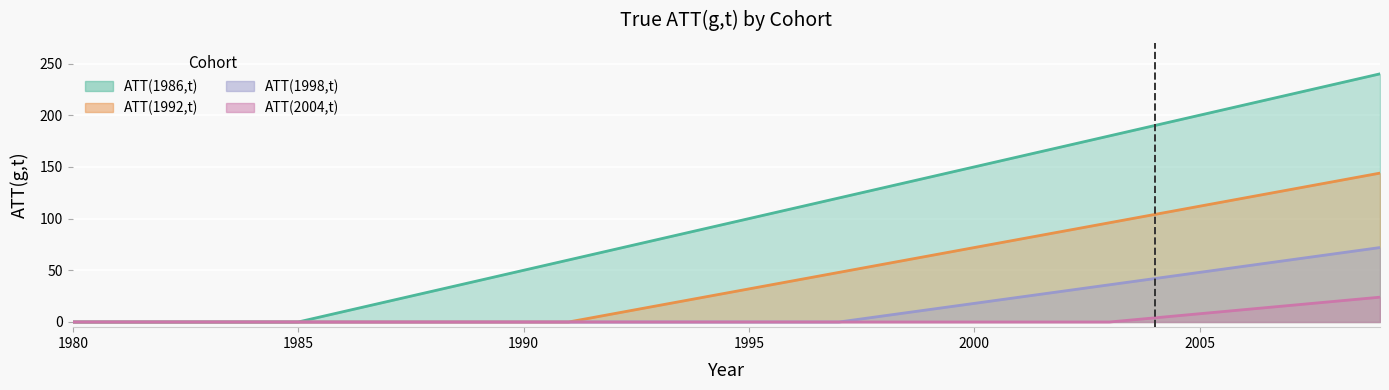

Reading left to right, what are all the values shown in this chart?

ATT(1986,t): 0	0	0	0	0	0	10	20	30	40	50	60	70	80	90	100	110	120	130	140	150	160	170	180	190	200	210	220	230	240
ATT(1992,t): 0	0	0	0	0	0	0	0	0	0	0	0	8	16	24	32	40	48	56	64	72	80	88	96	104	112	120	128	136	144
ATT(1998,t): 0	0	0	0	0	0	0	0	0	0	0	0	0	0	0	0	0	0	6	12	18	24	30	36	42	48	54	60	66	72
ATT(2004,t): 0	0	0	0	0	0	0	0	0	0	0	0	0	0	0	0	0	0	0	0	0	0	0	0	4	8	12	16	20	24